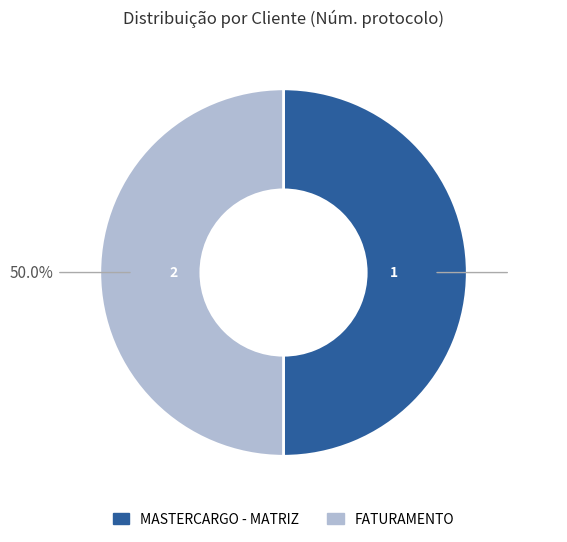

To the nearest percent, what percentage of the pie is FATURAMENTO?

50%